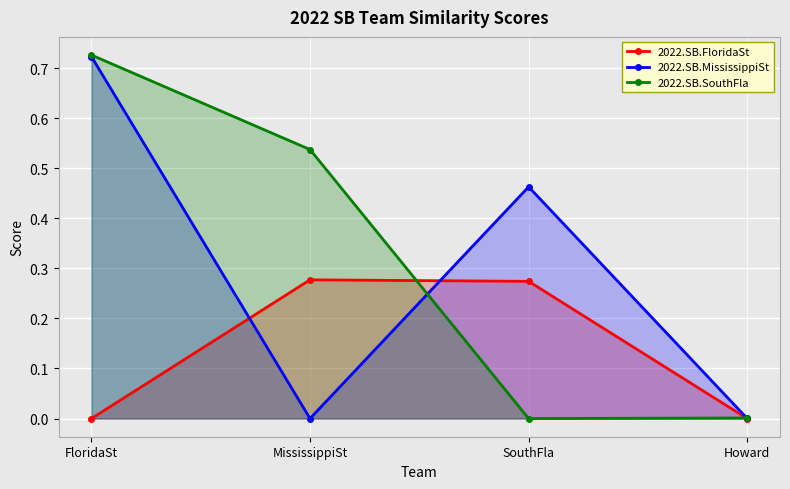

What is the difference between the highest and lowest values at FloridaSt?

0.7